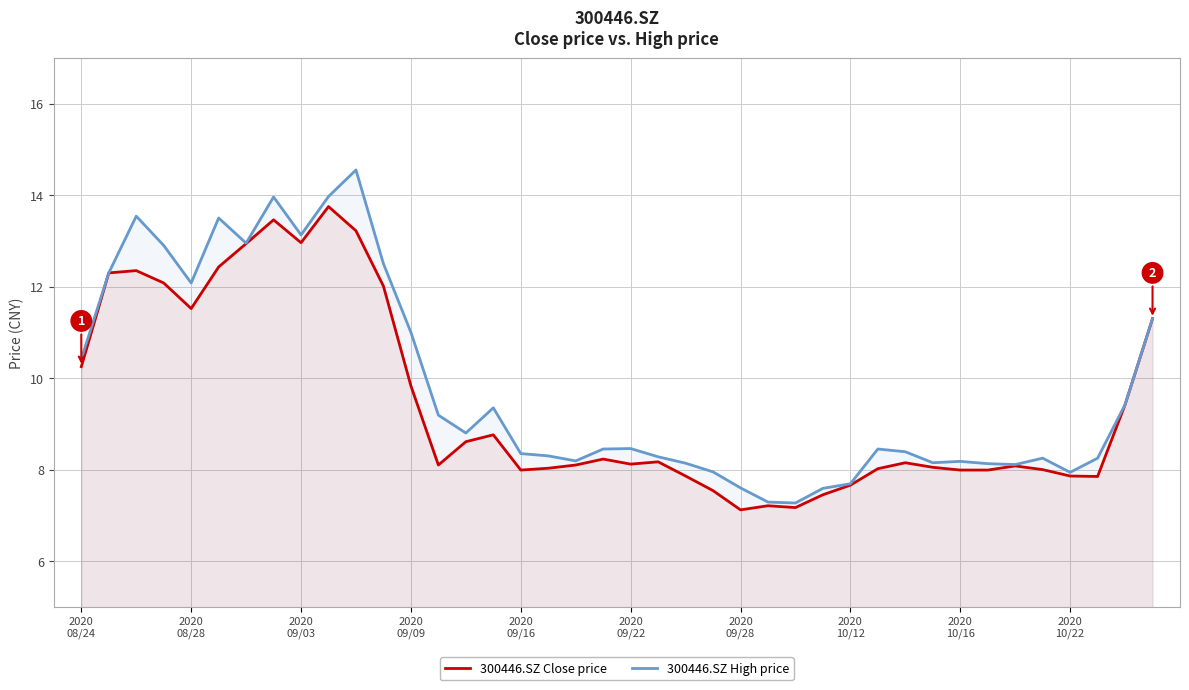

What is the highest value of the 300446.SZ Close price series?

13.8